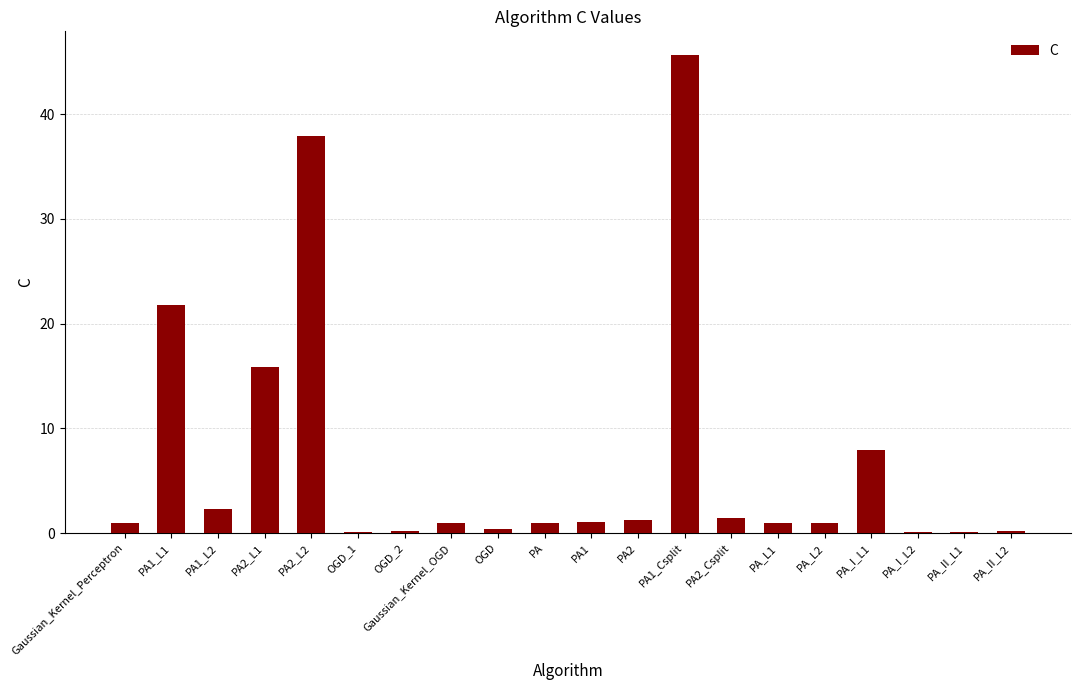

What is the change in value from PA2_L2 to PA_I_L1?

-29.9